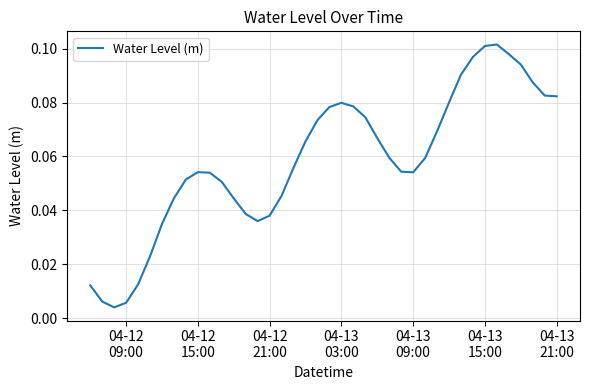

What is the average value?

0.1